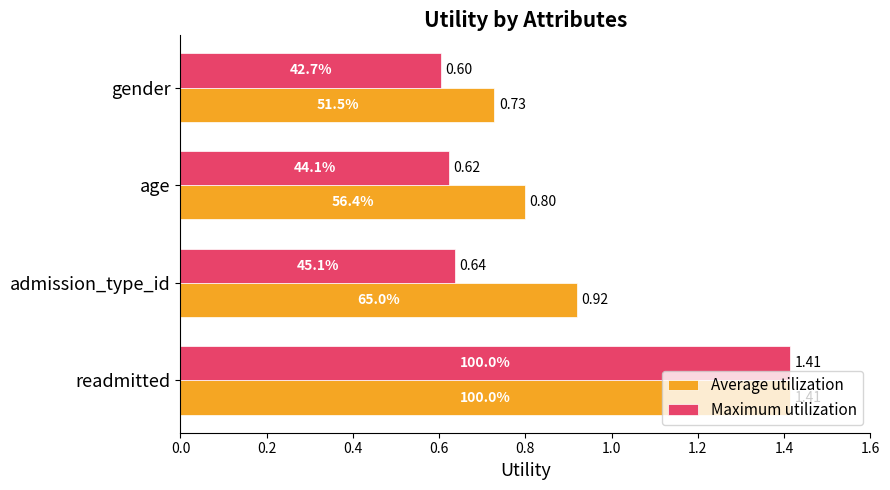

Which series has the largest range (max minus min)?

Maximum utilization